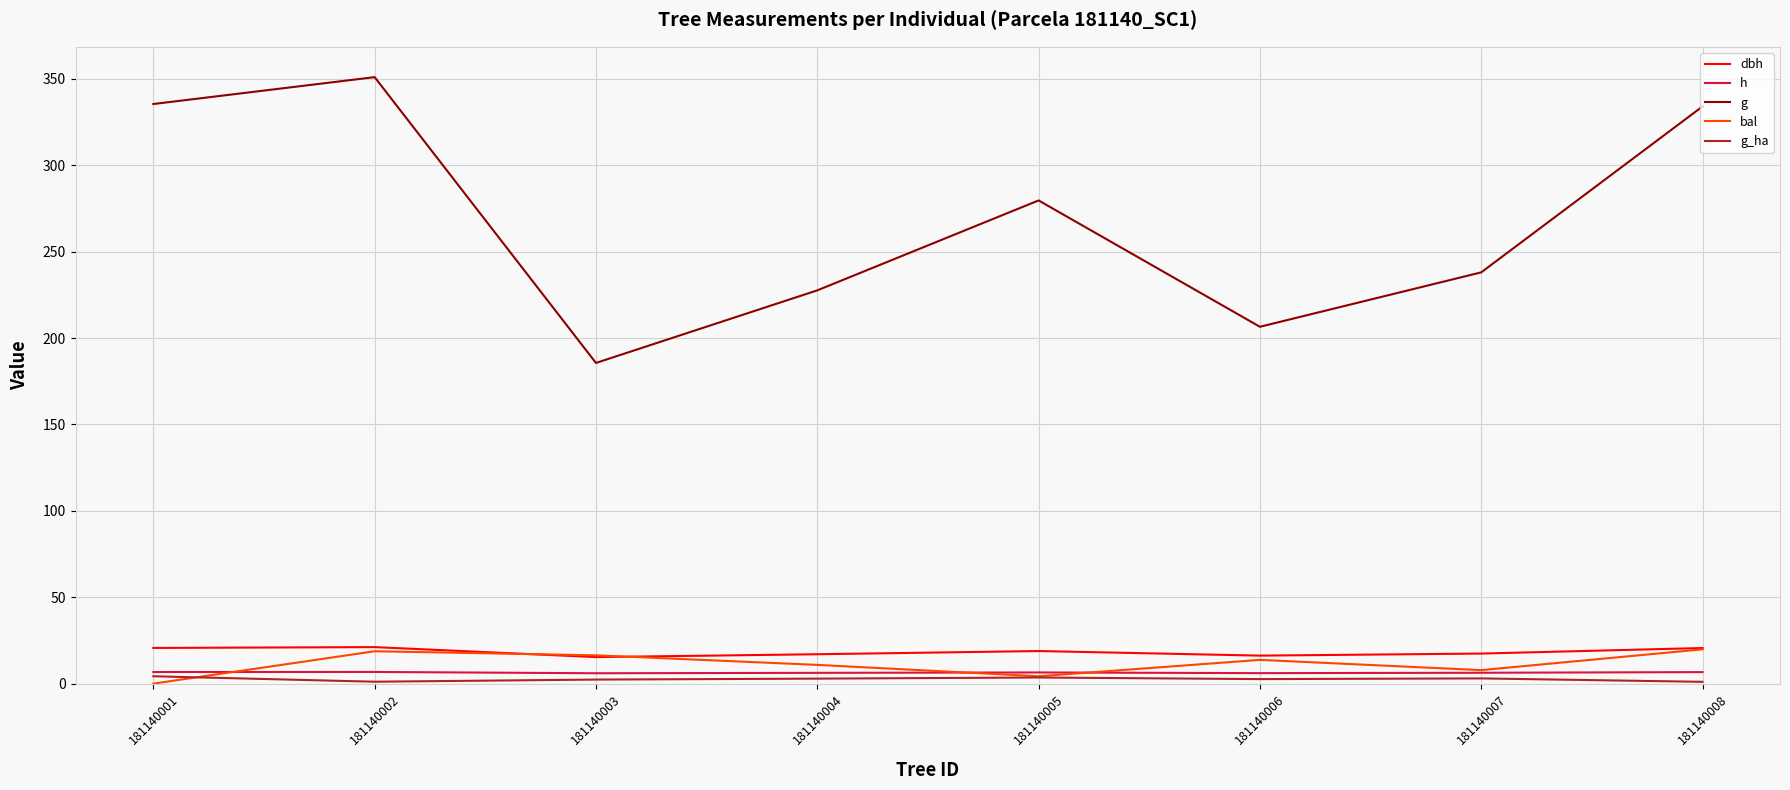

How many series are shown in this chart?

5